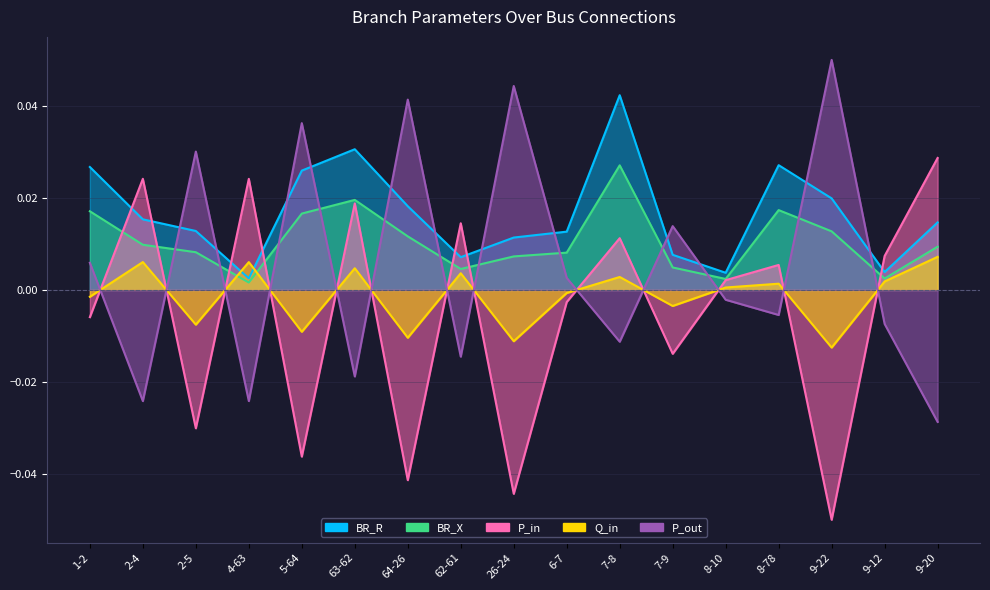

True or false: BR_X and BR_R intersect in this chart.

False